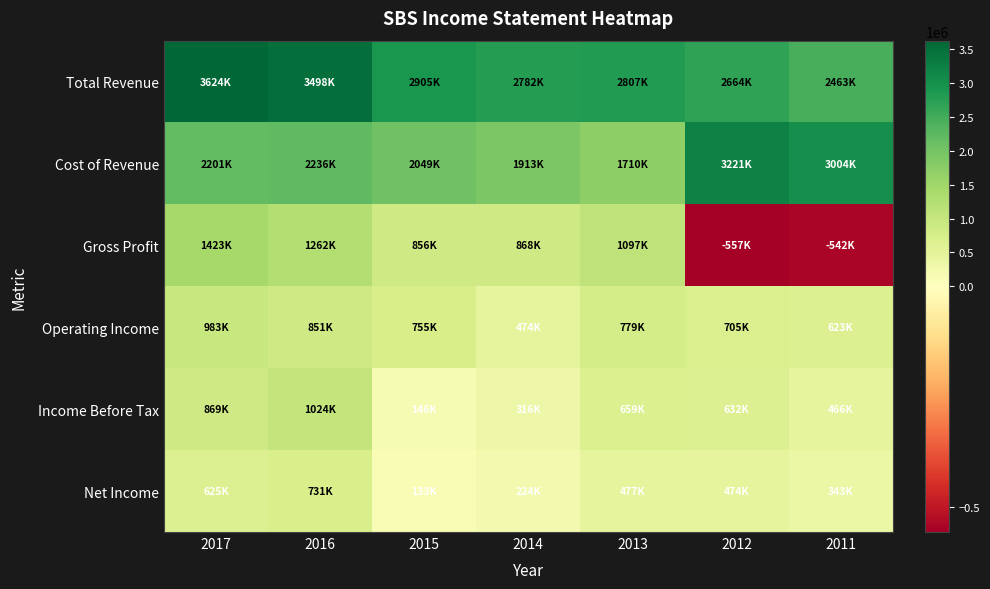

Which series has the widest spread of values?

Gross Profit